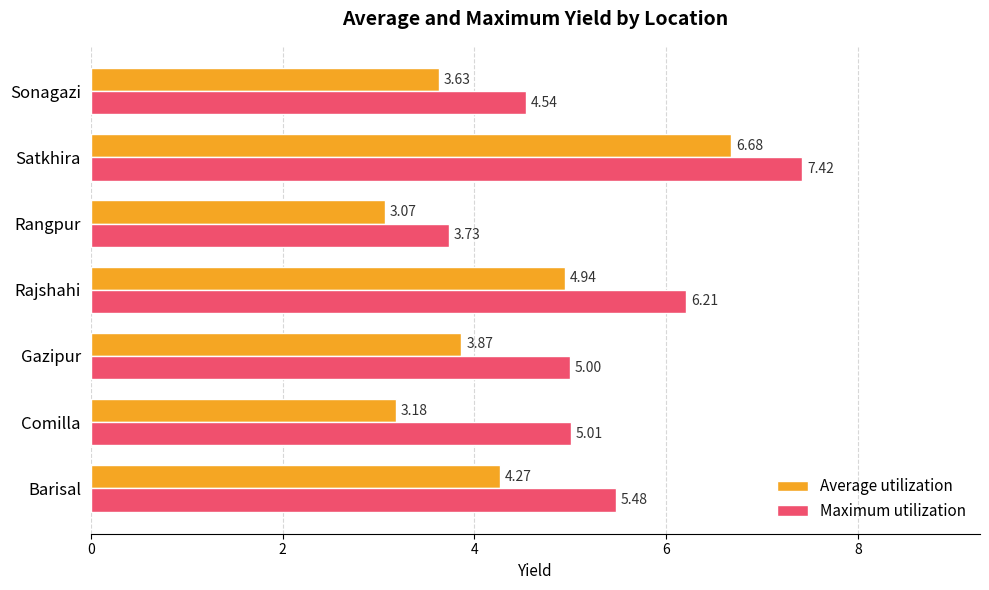

At which label is Average utilization closest to 4?

Gazipur